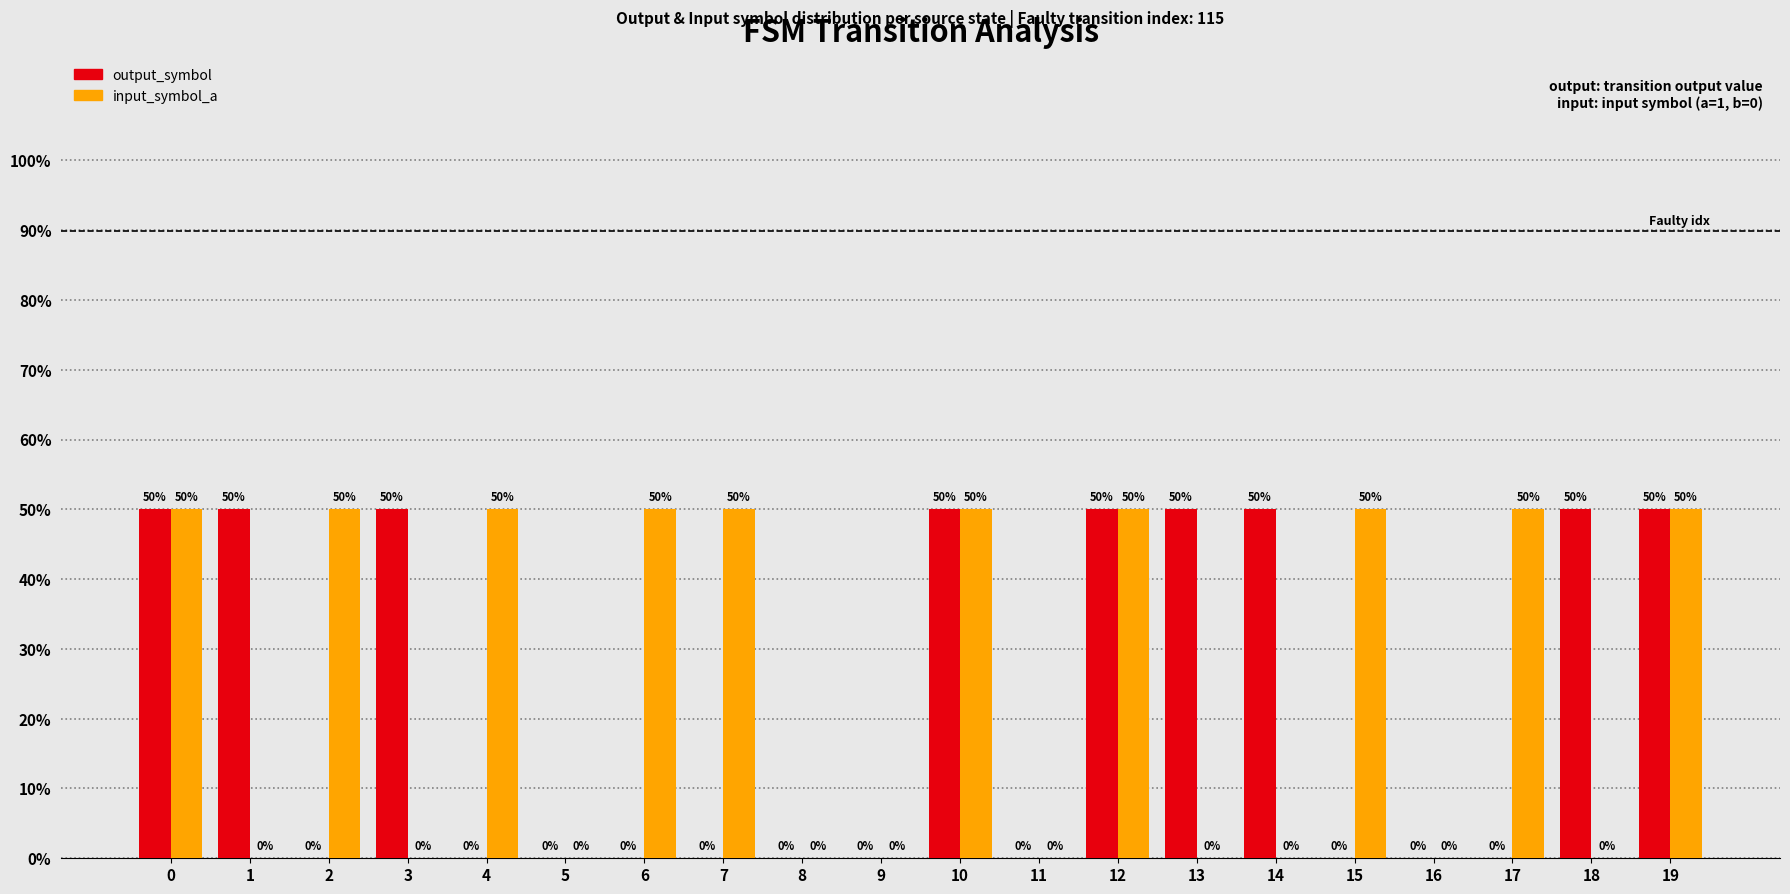

Reading right to left, extract all data points from this chart.

output_symbol: 19=50	18=50	17=0	16=0	15=0	14=50	13=50	12=50	11=0	10=50	9=0	8=0	7=0	6=0	5=0	4=0	3=50	2=0	1=50	0=50
input_symbol_a: 19=50	18=0	17=50	16=0	15=50	14=0	13=0	12=50	11=0	10=50	9=0	8=0	7=50	6=50	5=0	4=50	3=0	2=50	1=0	0=50